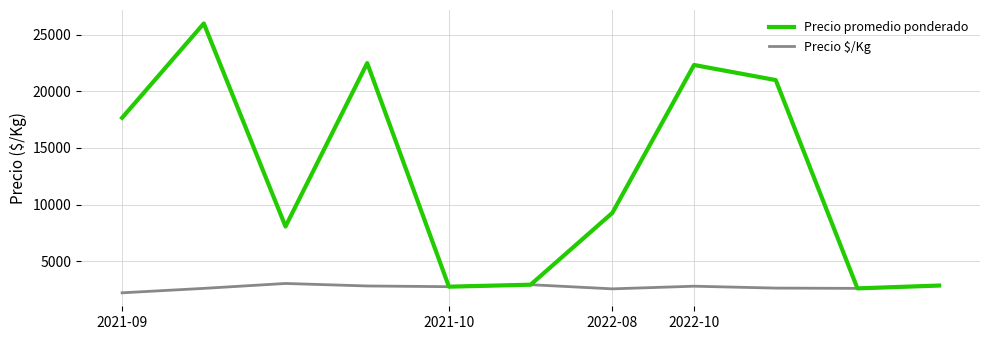

Rank the series by their average value, from lowest to highest.

Precio $/Kg, Precio promedio ponderado